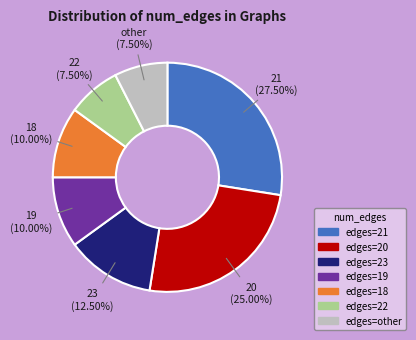

Is there any slice that represents more than half of the pie?

No